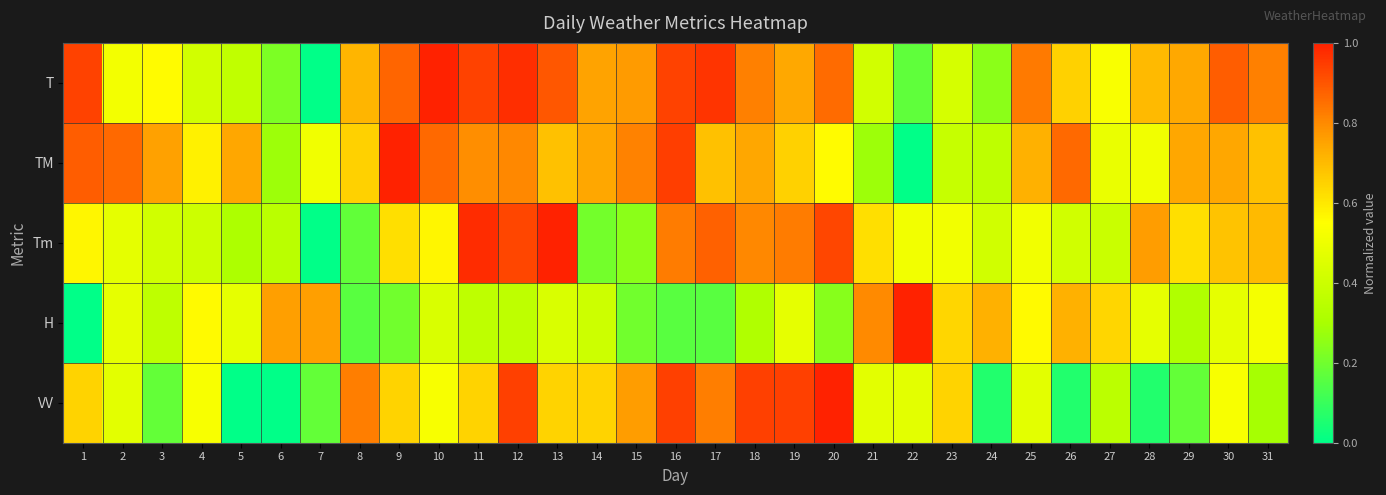

At which category is the sum across all series the highest?

12